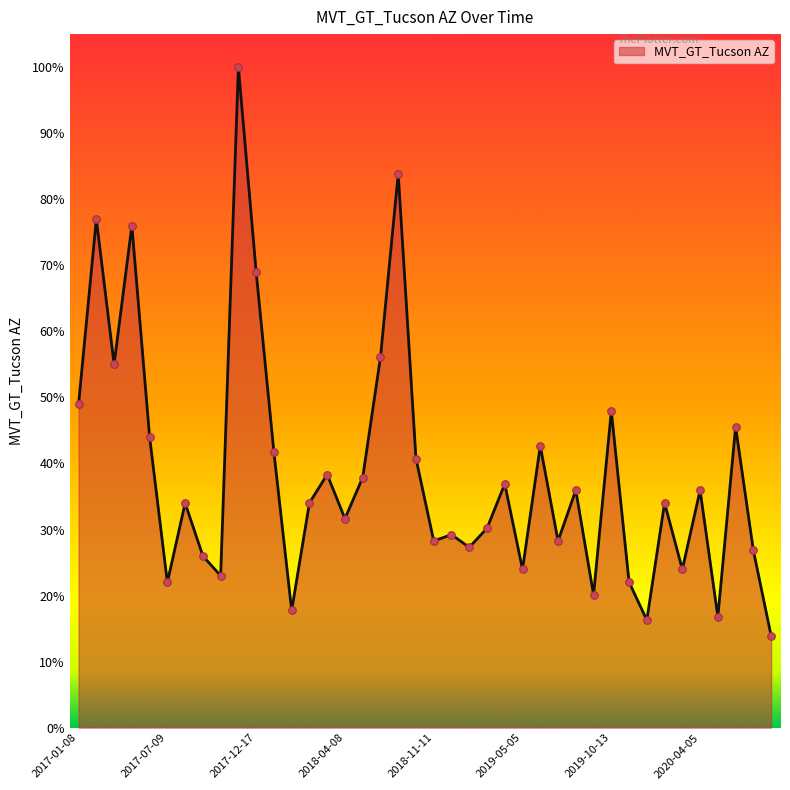

What is the greatest value displayed?

100.0